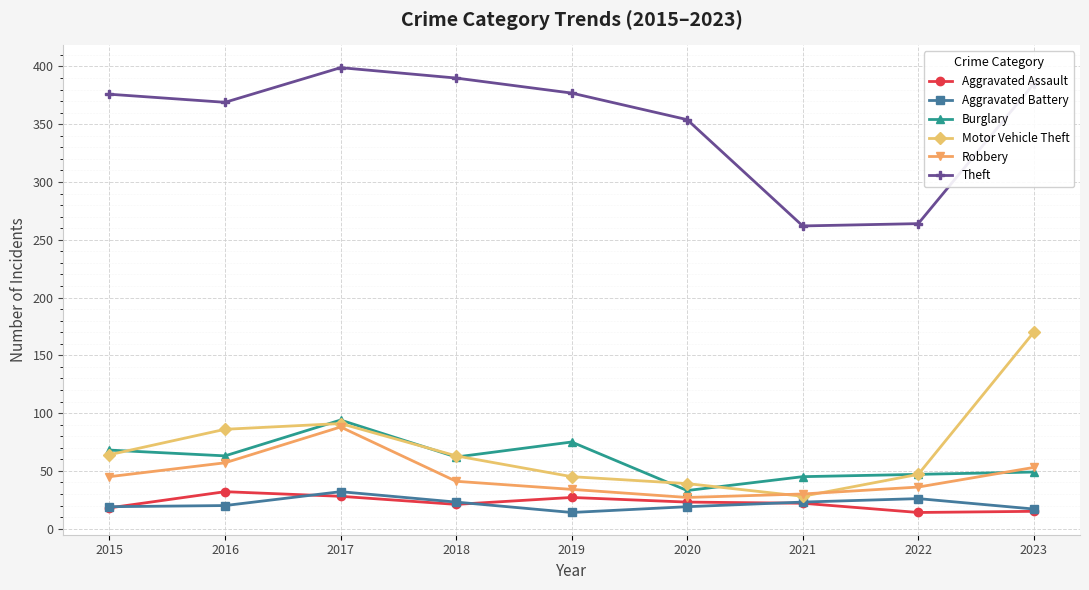

How many data points in Aggravated Assault are less than 22?

4